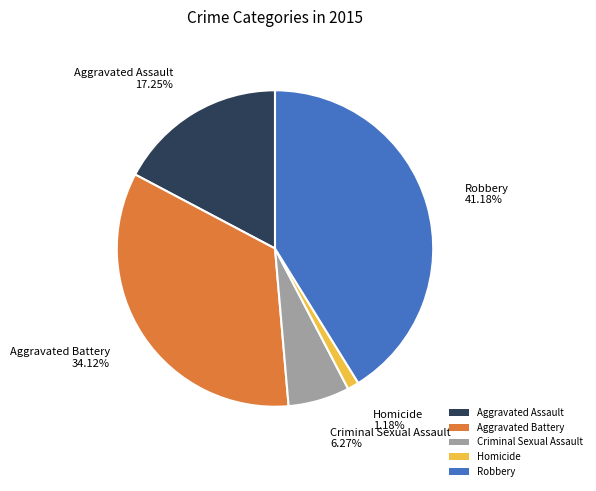

What is the largest slice in the pie chart?

Robbery